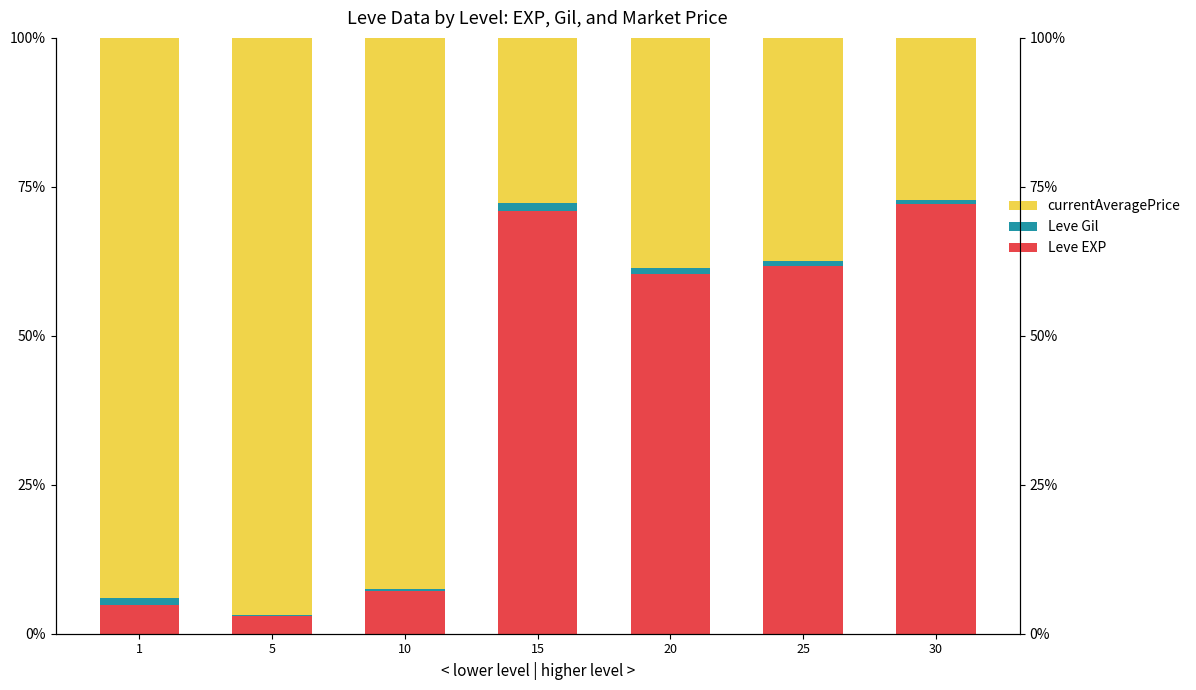

List the labels in order of Leve Gil value, smallest first.

5, 10, 30, 25, 20, 1, 15